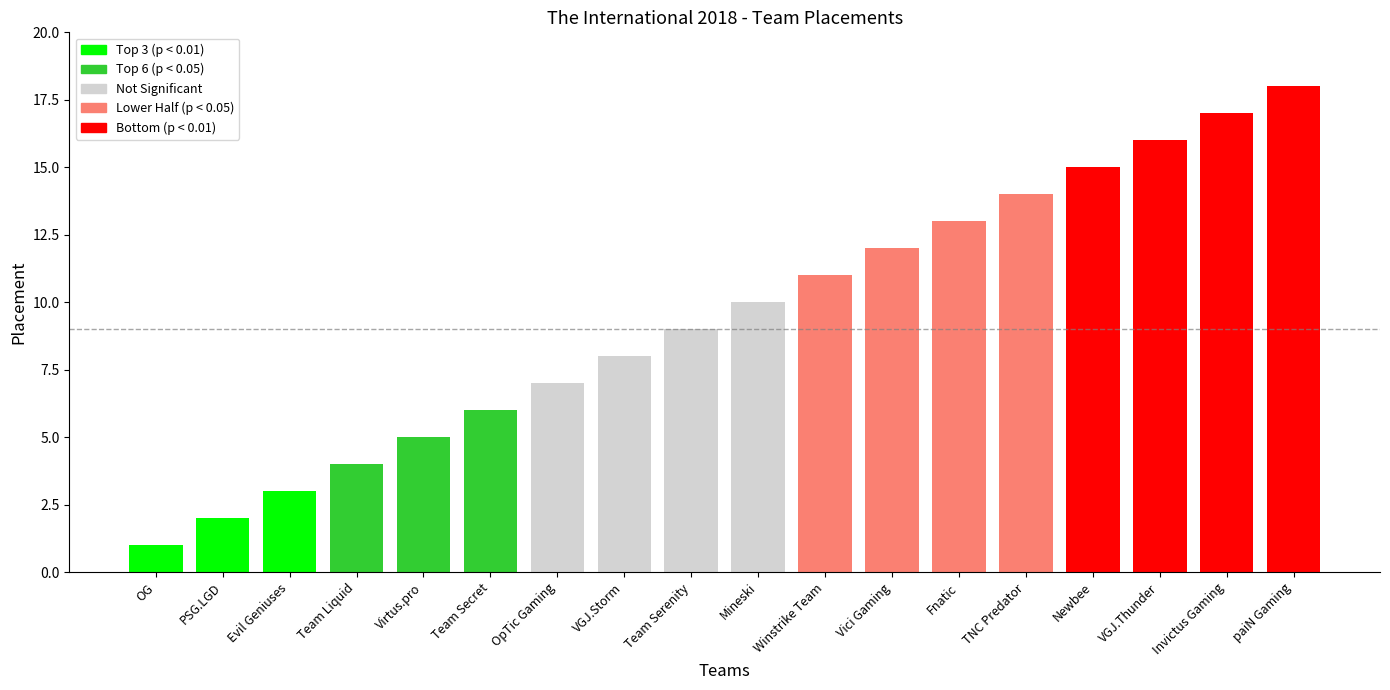

What is the smallest value displayed?

1